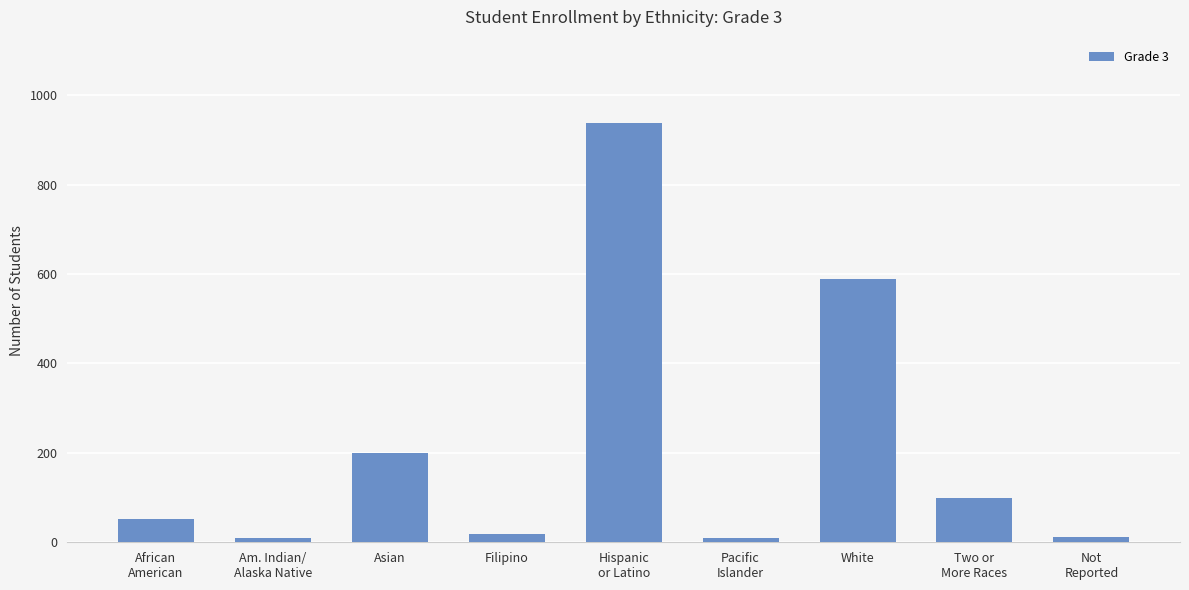

What is the ratio of the value at Filipino to the value at African
American?

0.4